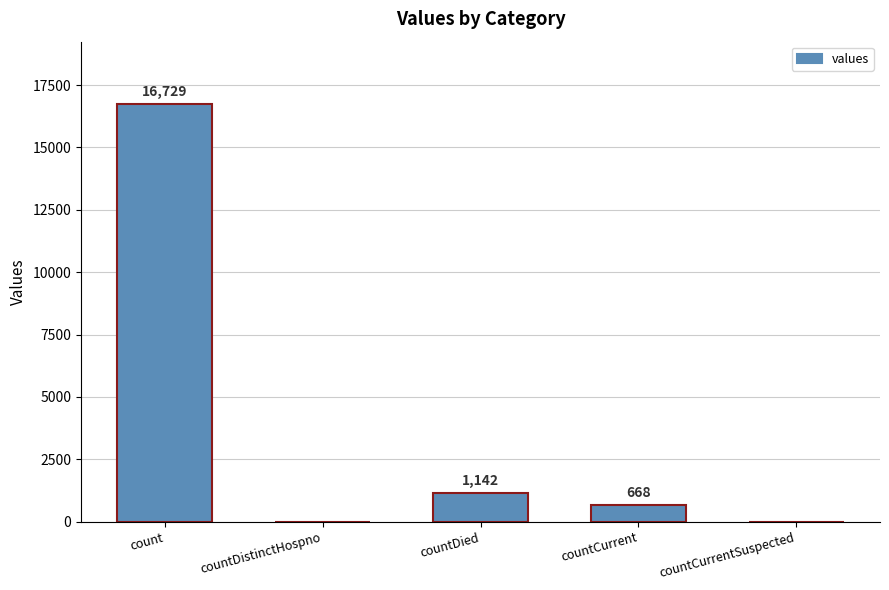

True or false: the data shows 0 at countDistinctHospno.

True